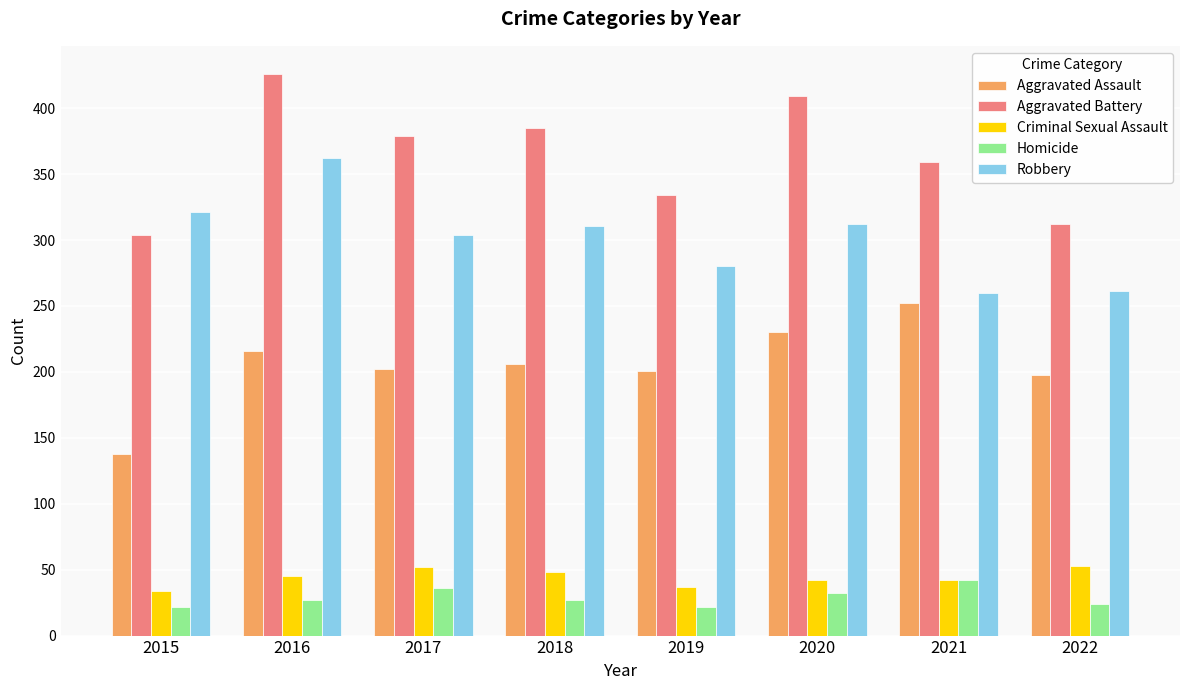

What is the value of the Aggravated Battery bar at the 1st from the left?

304